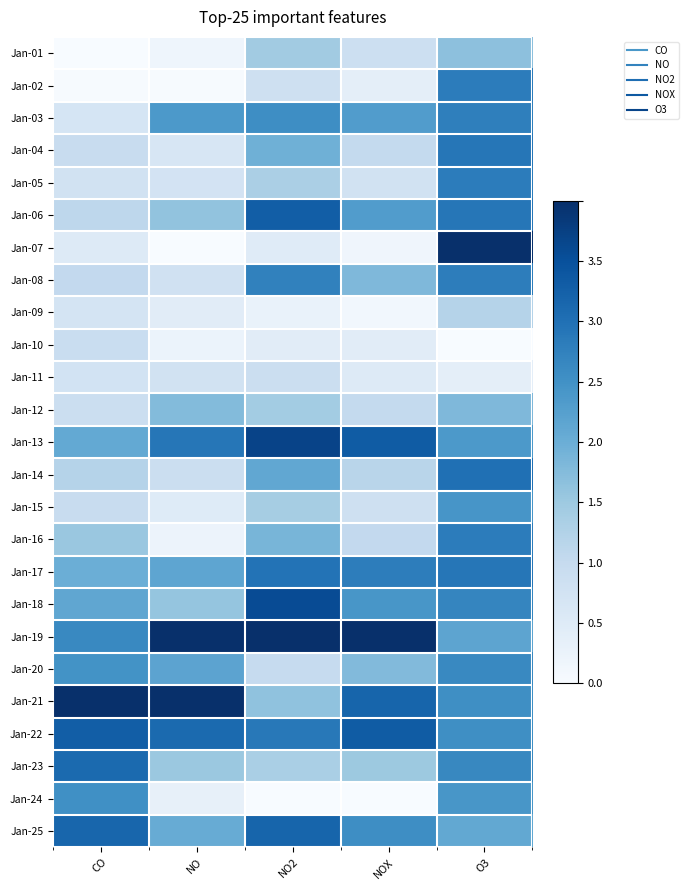

What is the difference between the highest and lowest values at NO?

4.0